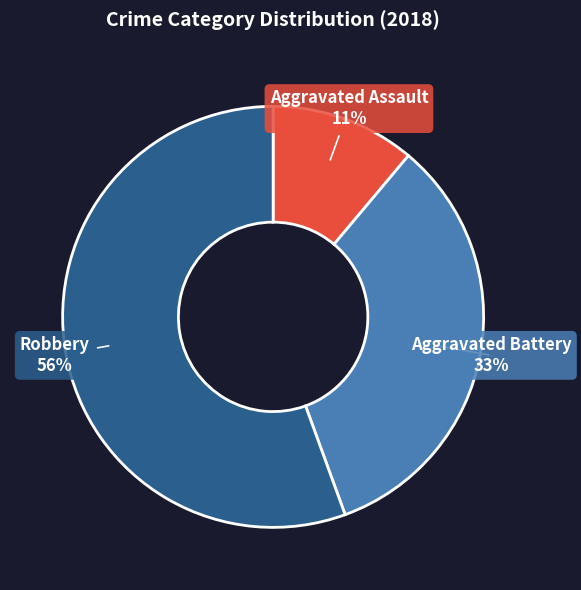

To the nearest percent, what is the average slice percentage?

33%